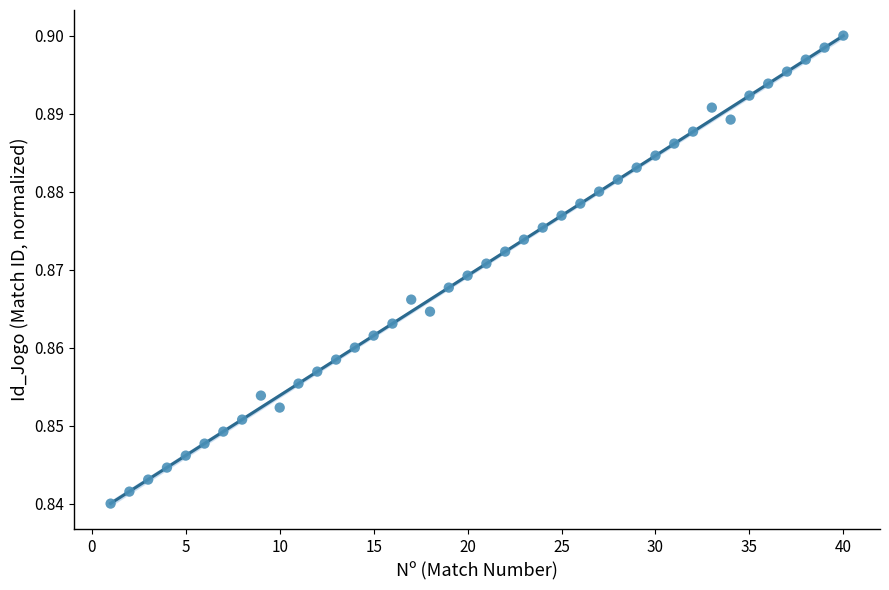

What is the range of X values (max minus min)?

39.0